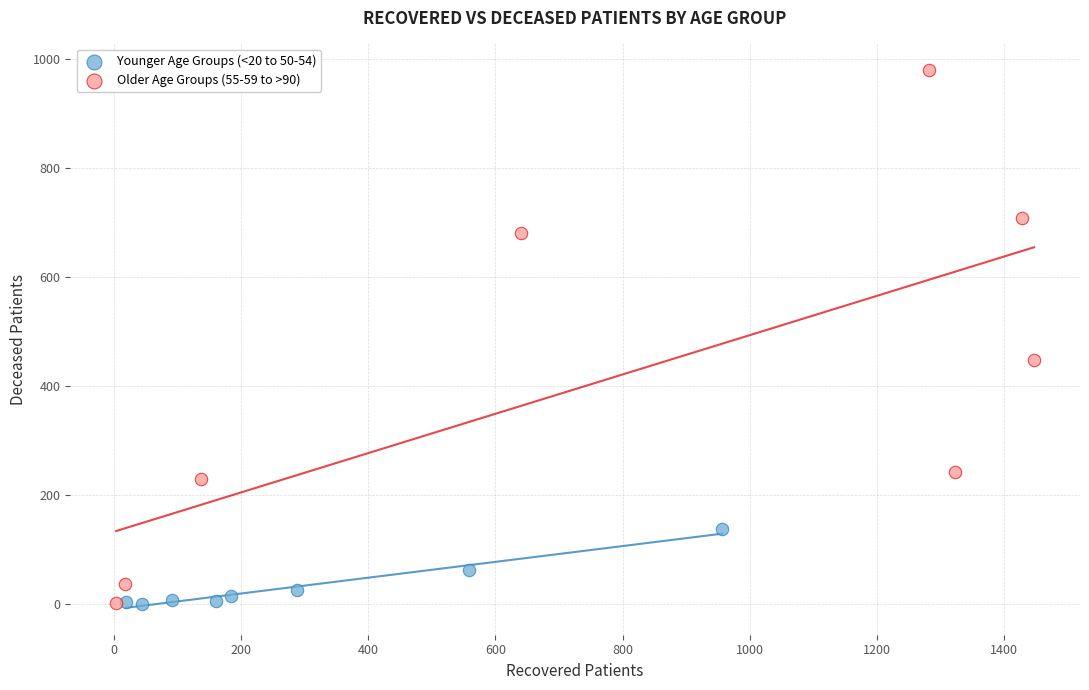

What are all the series names shown in the legend?

Younger Age Groups (<20 to 50-54), Older Age Groups (55-59 to >90)